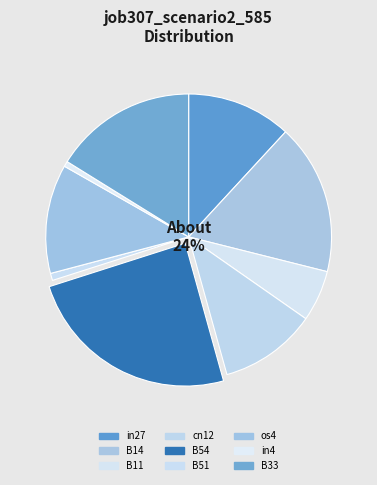

Which slice is the largest?

B54